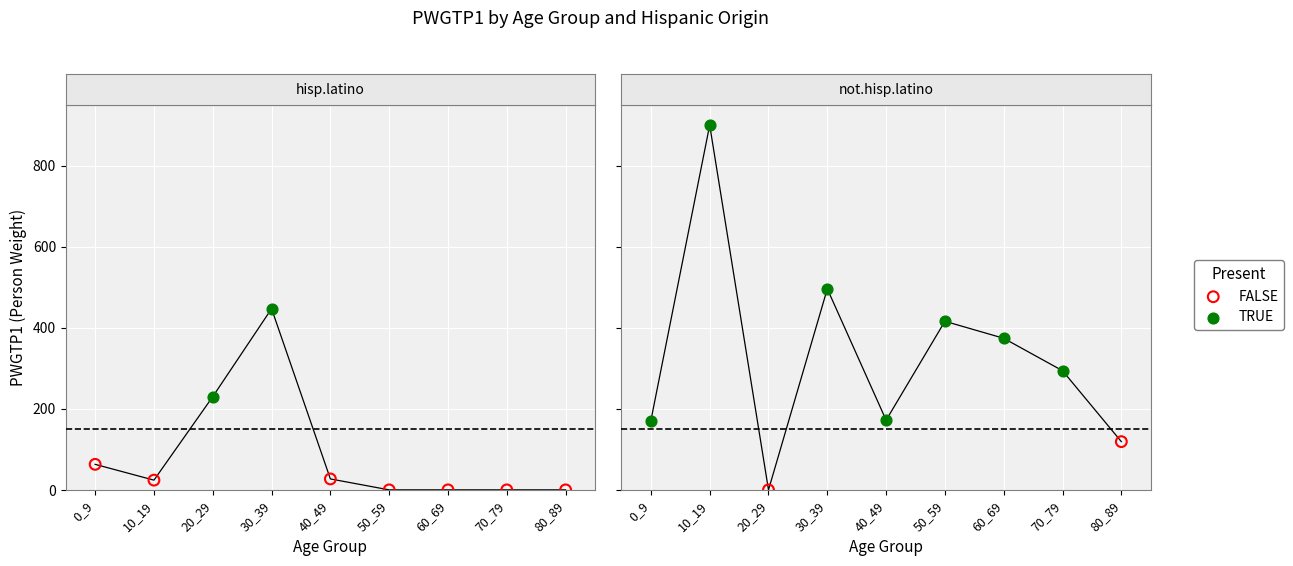

Which series reaches the maximum Y coordinate?

not.hisp.latino